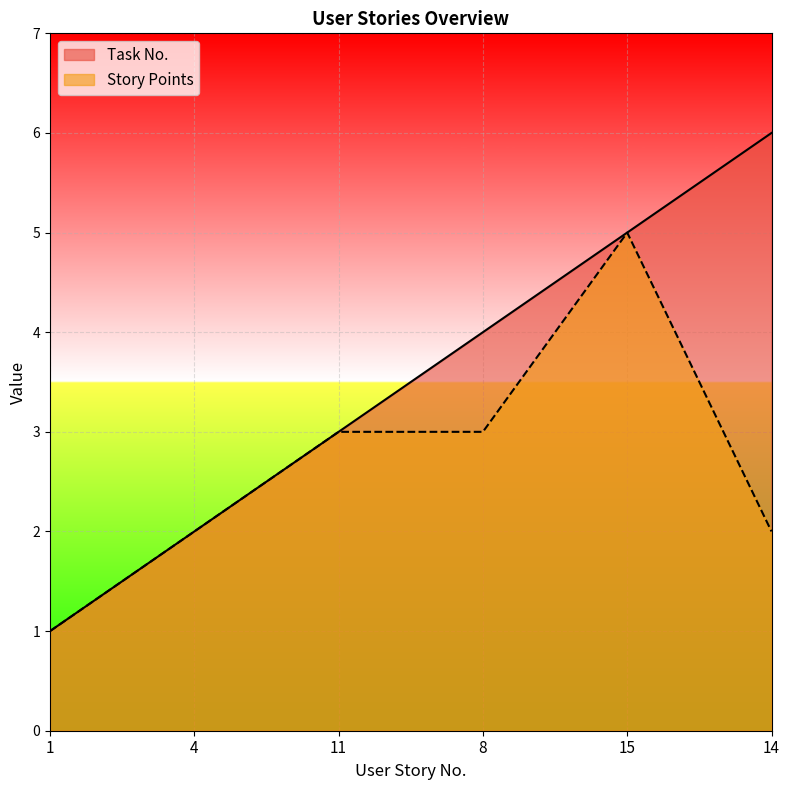

What is the label of the 3rd point from the left?

11